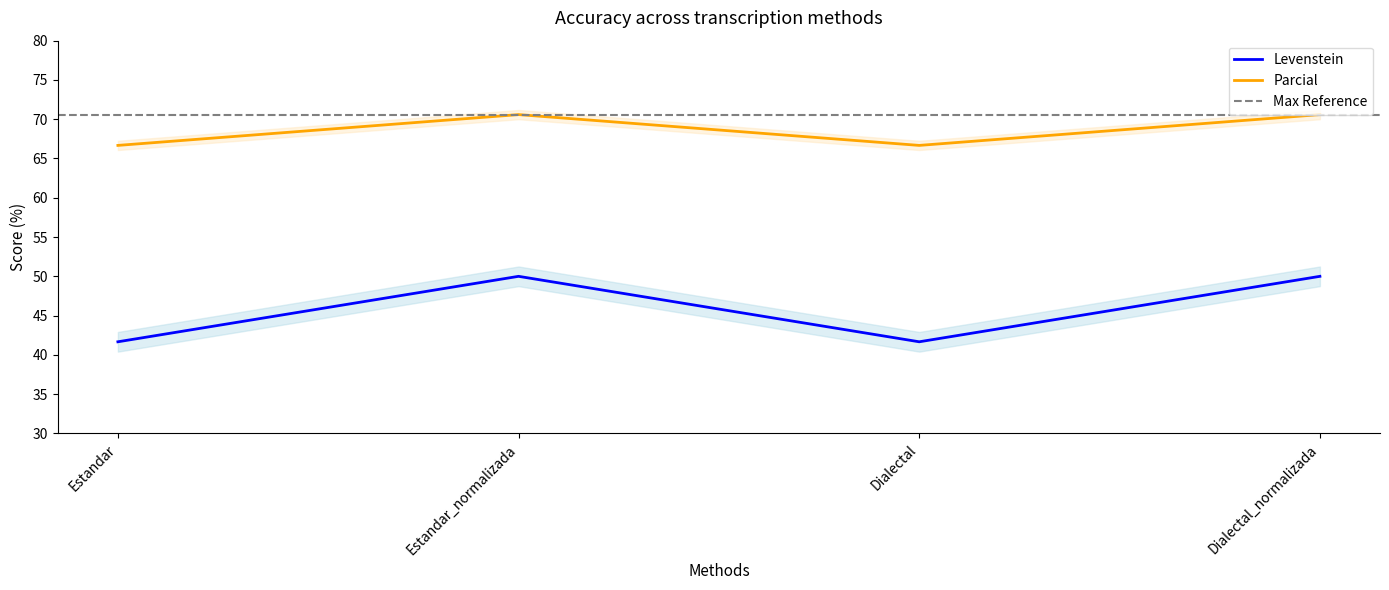

The value of Parcial at Dialectal_normalizada is 70.6. True or false?

True